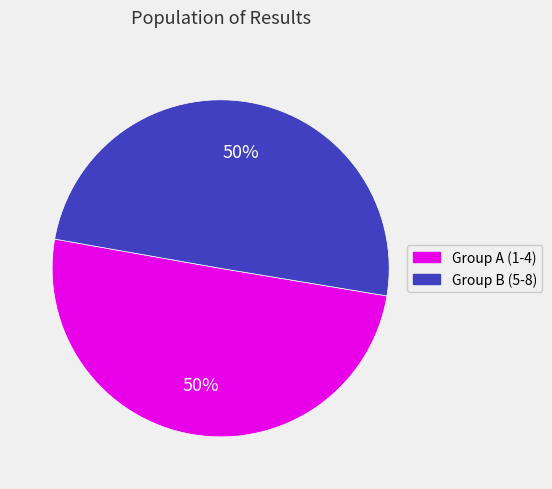

To the nearest percent, what is the average slice percentage?

50%